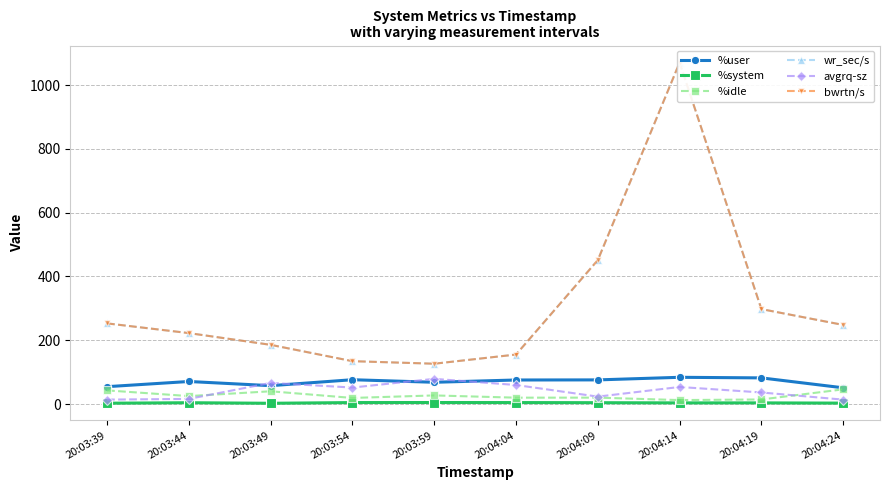

What is the difference between the maximum and second lowest values in the %system series?

2.1